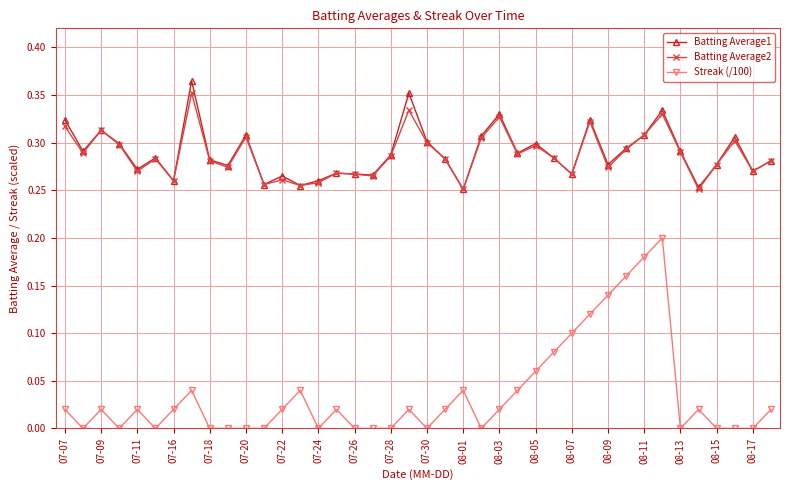

How many interior local valleys does the Batting Average2 series have?

13